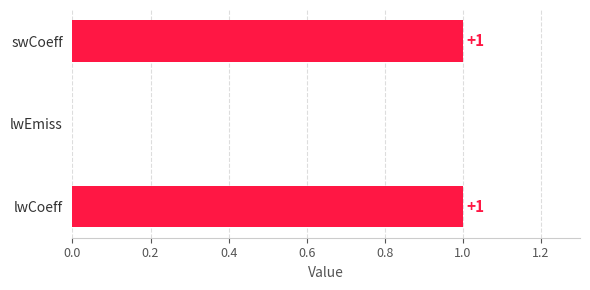

Between swCoeff and lwEmiss, which is larger?

swCoeff